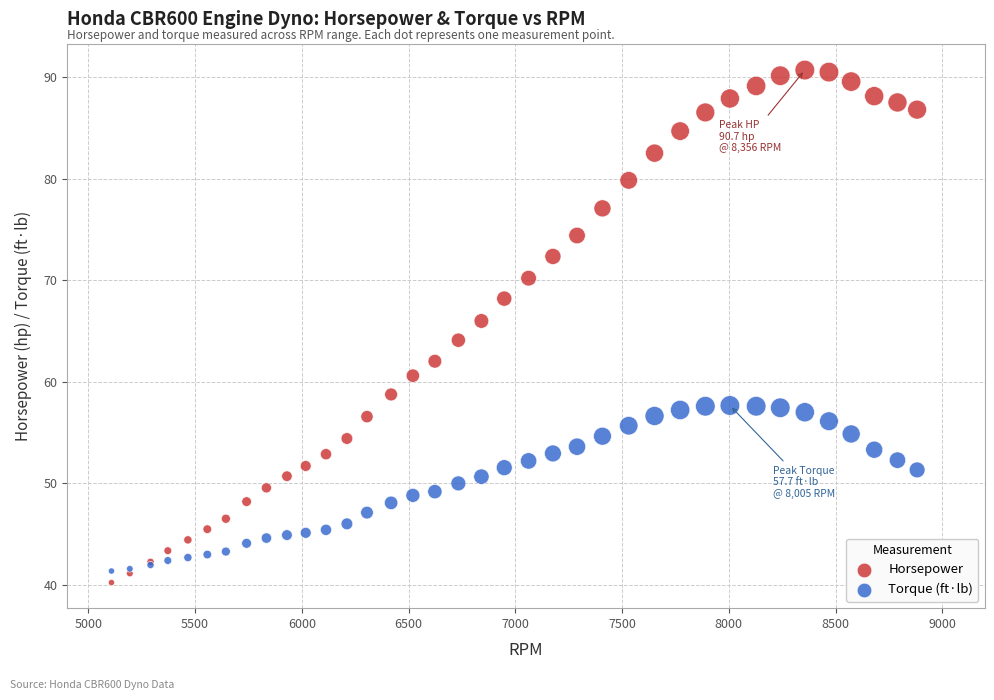

Which series reaches the minimum Y coordinate?

Horsepower